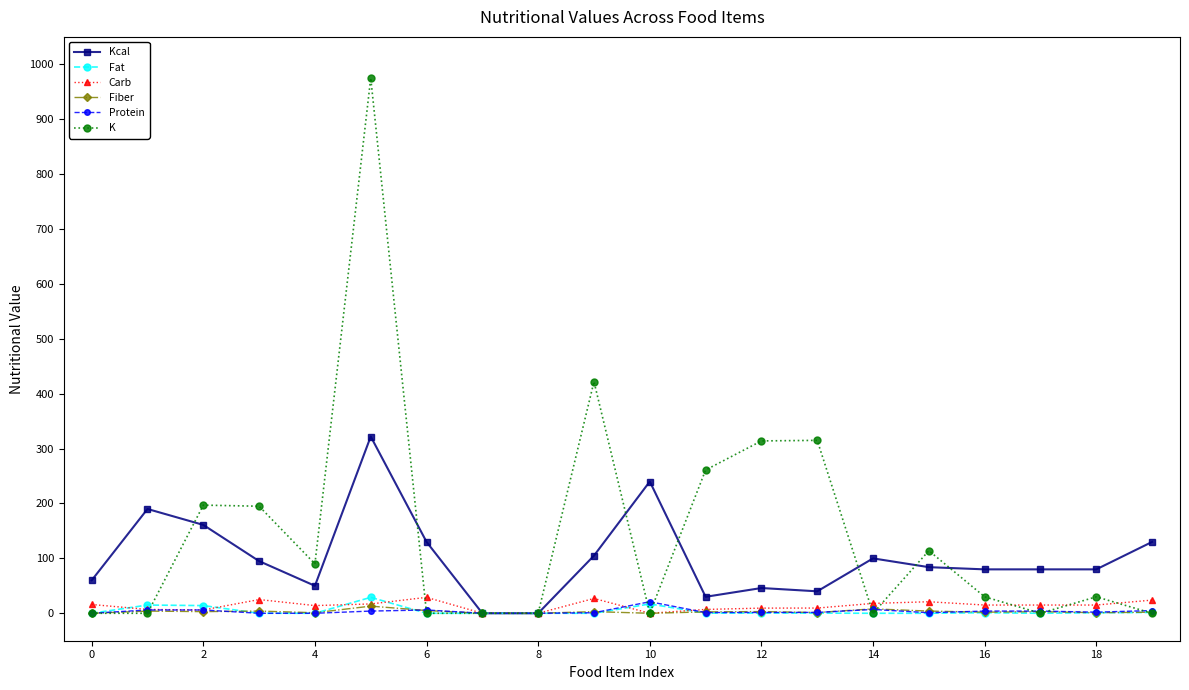

Which series has the largest range (max minus min)?

K